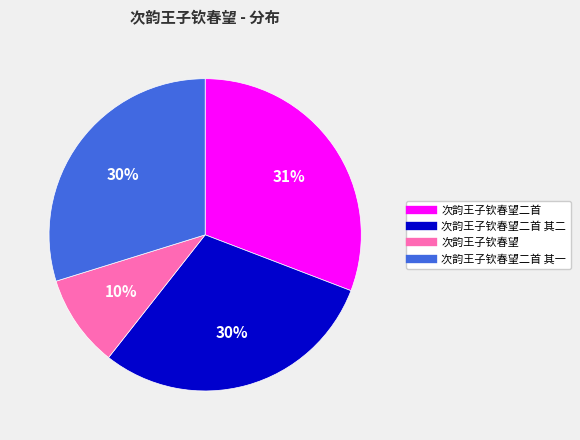

Does any single category account for the majority?

No